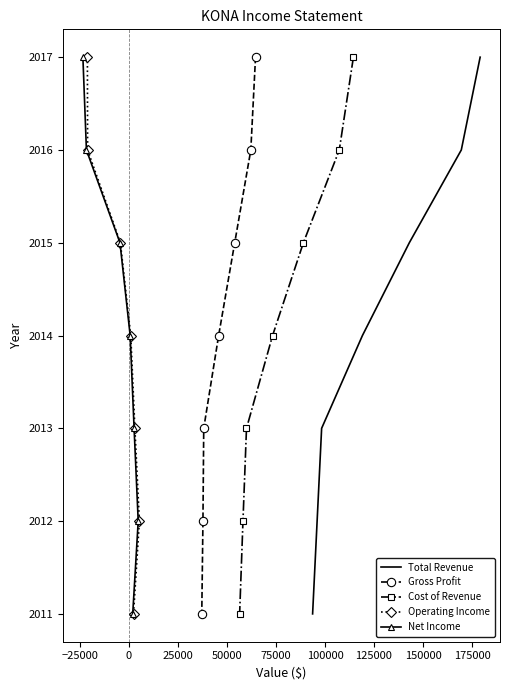

How many Net Income values are between 2012 and 2016?

5